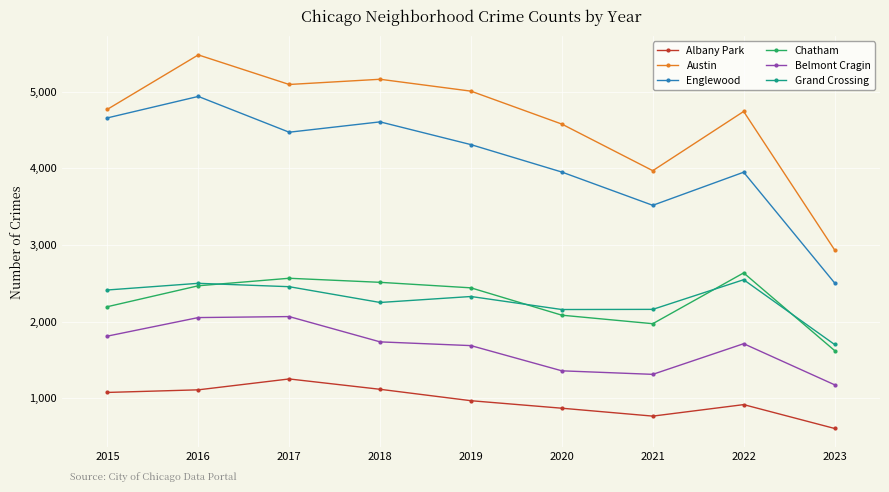

What value does the Chatham series have at 2023?

1623